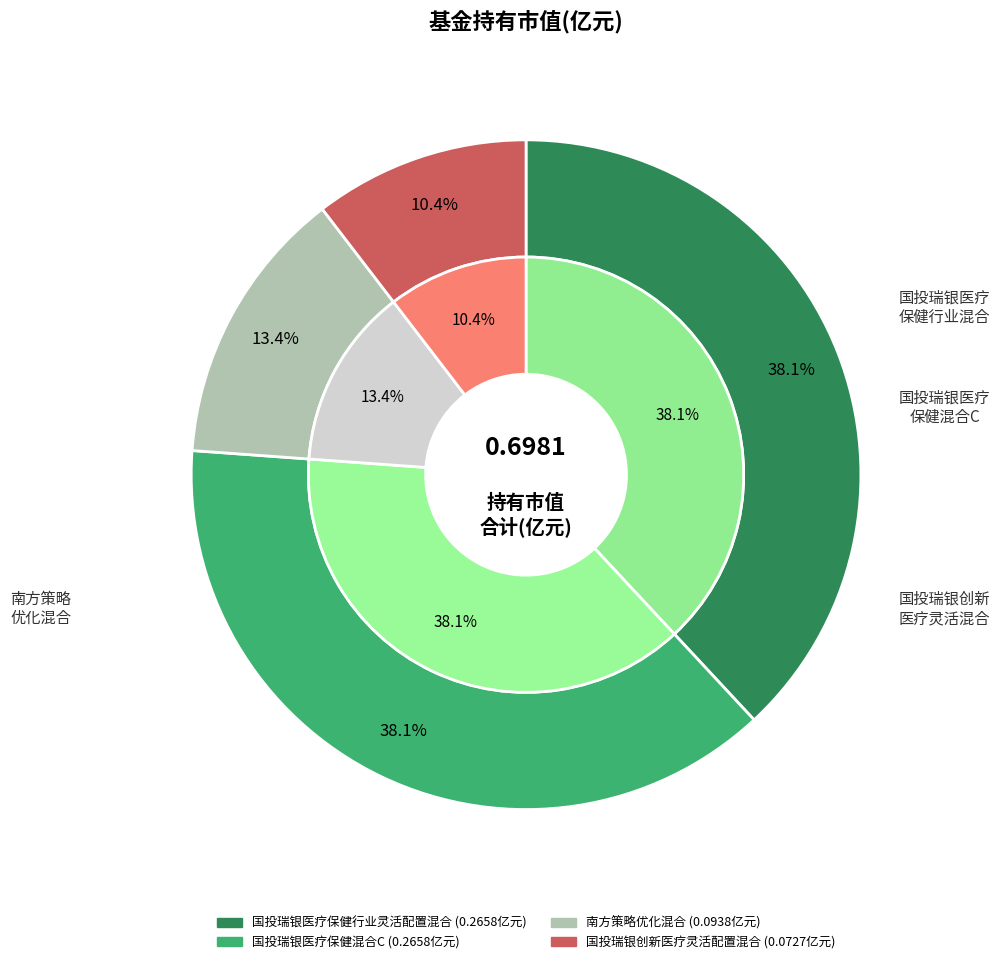

Does any single category account for the majority?

No